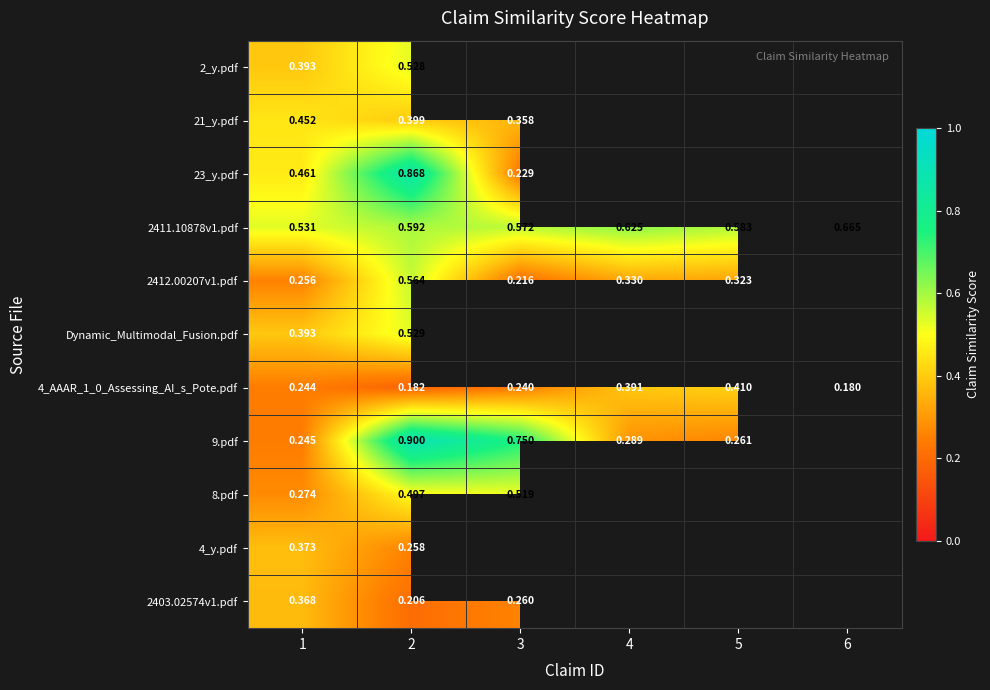

Rank the series by their maximum value, from highest to lowest.

9.pdf, 23_y.pdf, 2411.10878v1.pdf, 2412.00207v1.pdf, Dynamic_Multimodal_Fusion.pdf, 2_y.pdf, 8.pdf, 21_y.pdf, 4_AAAR_1_0_Assessing_AI_s_Pote.pdf, 4_y.pdf, 2403.02574v1.pdf